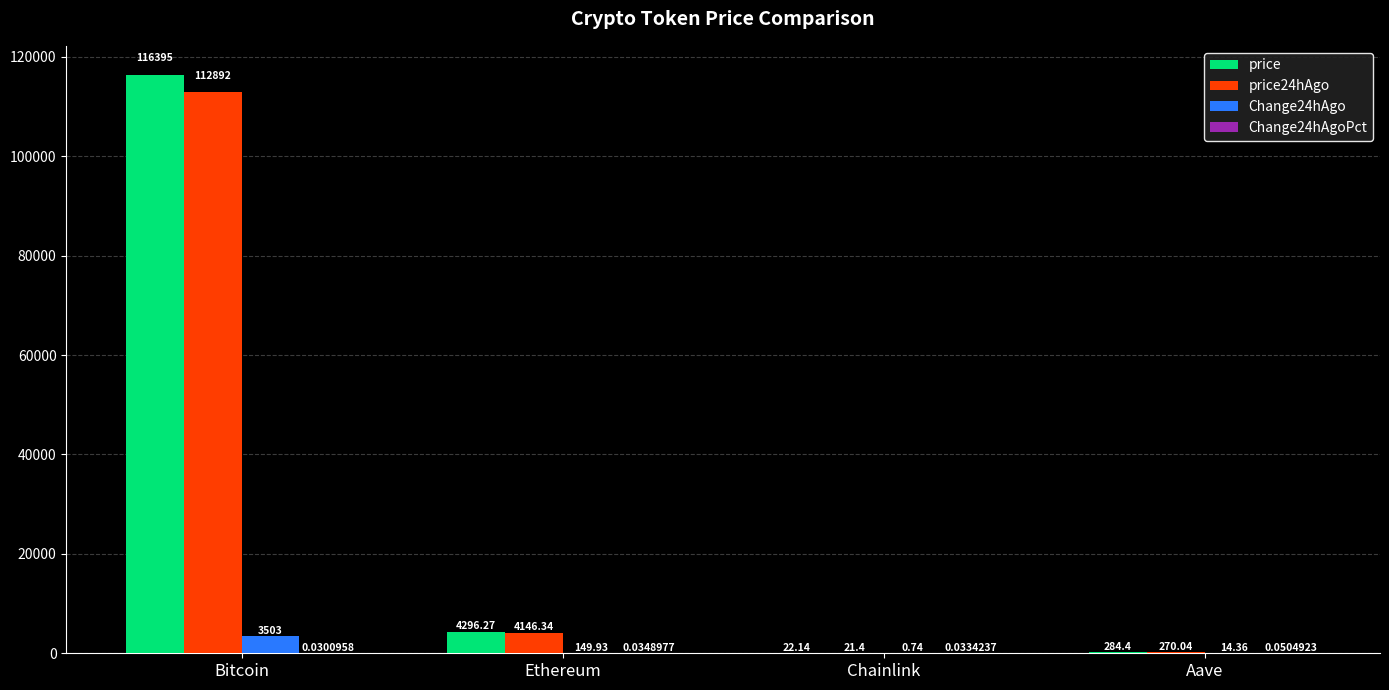

Which series has the widest spread of values?

price